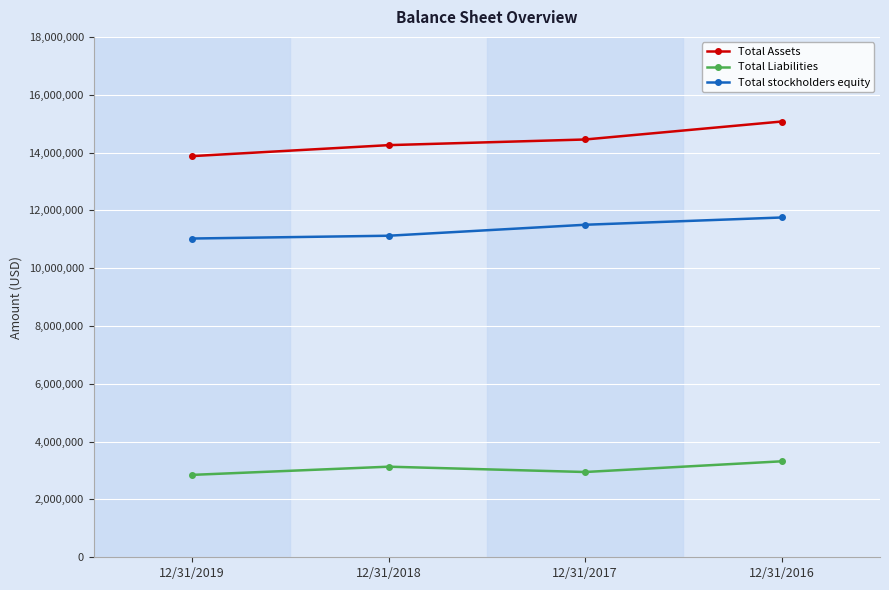

How many distinct data groups are displayed?

3